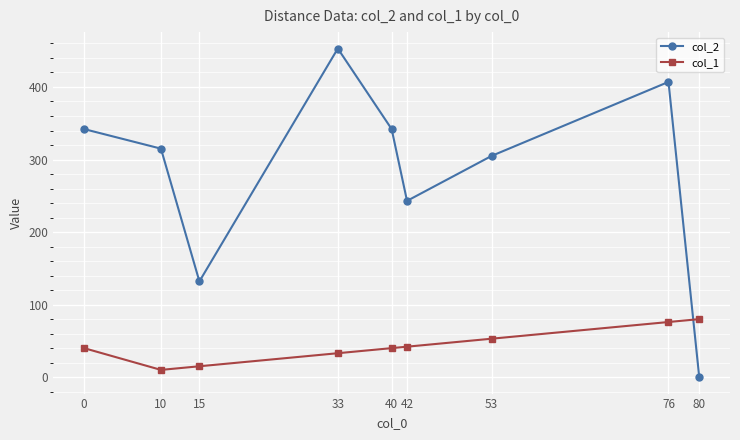

Between 53 and 80, which series saw the biggest shift?

col_2